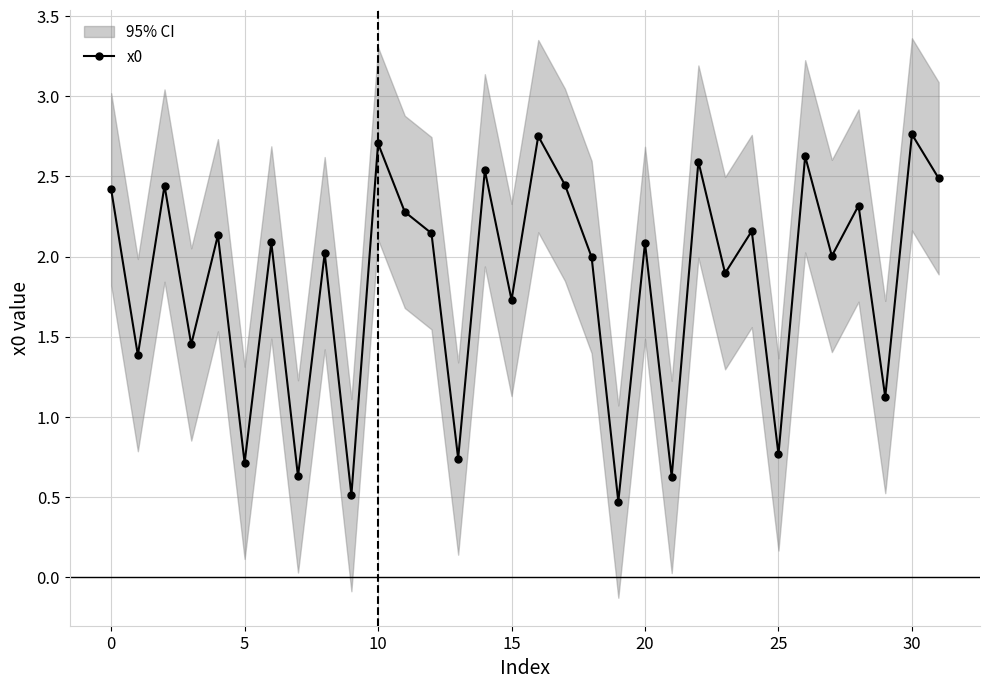

The chart shows a value of 4.6 at 10. True or false?

False